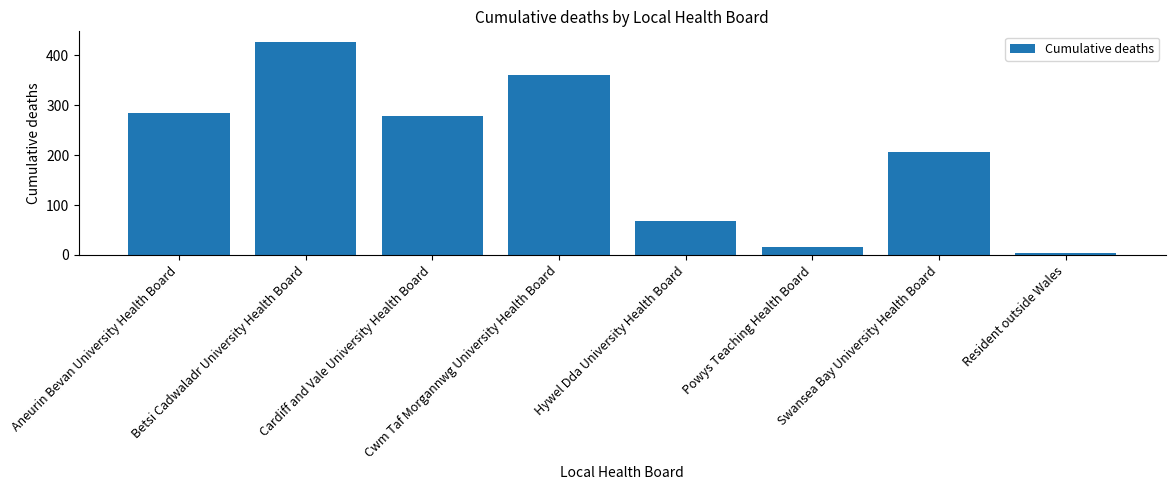

True or false: the data shows 465 at Cardiff and Vale University Health Board.

False